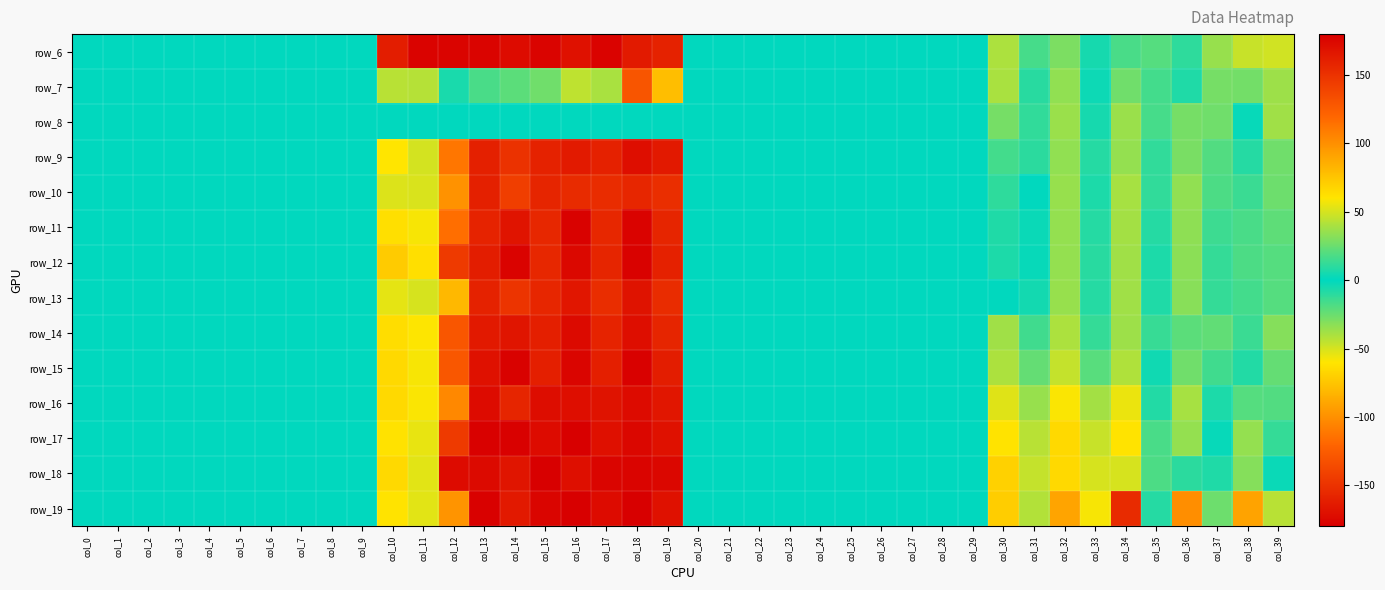

The value of row_6 at col_22 is 0.0. True or false?

True